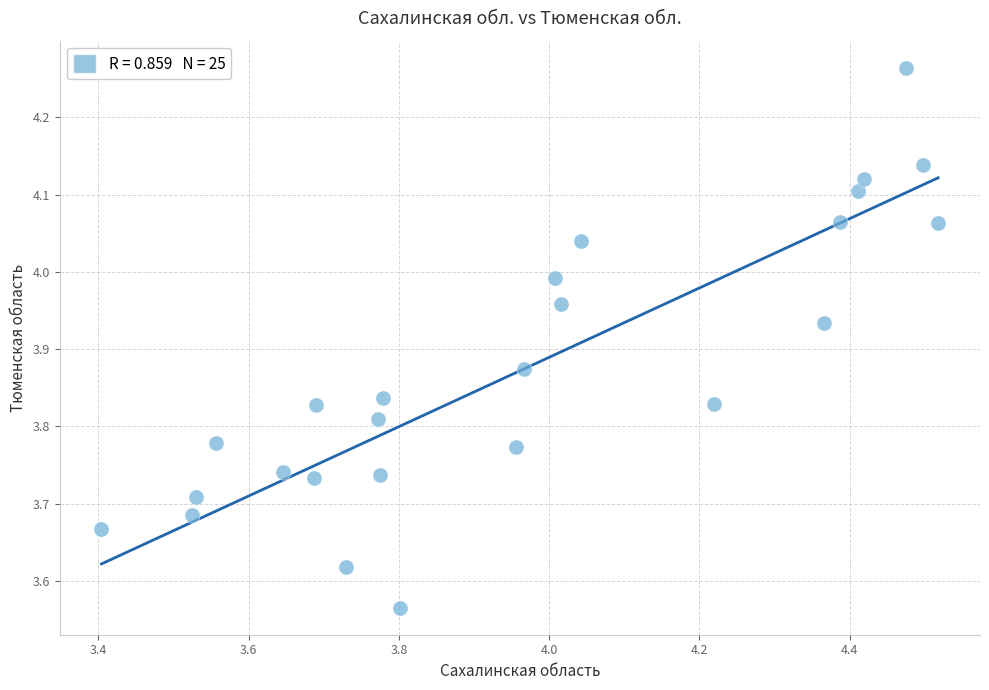

What is the range of X values (max minus min)?

1.1